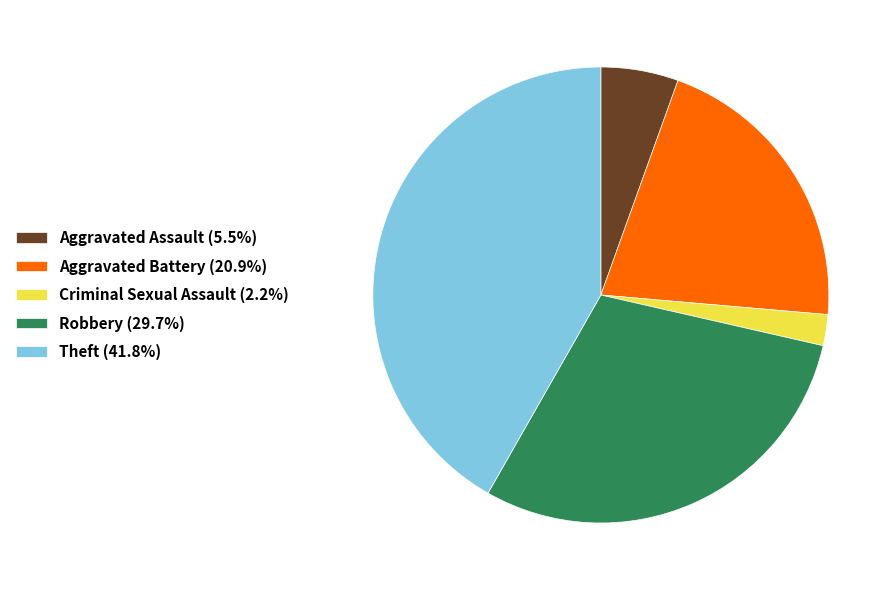

Is the sum of Criminal Sexual Assault (2.2%) and Robbery (29.7%) greater than half?

No